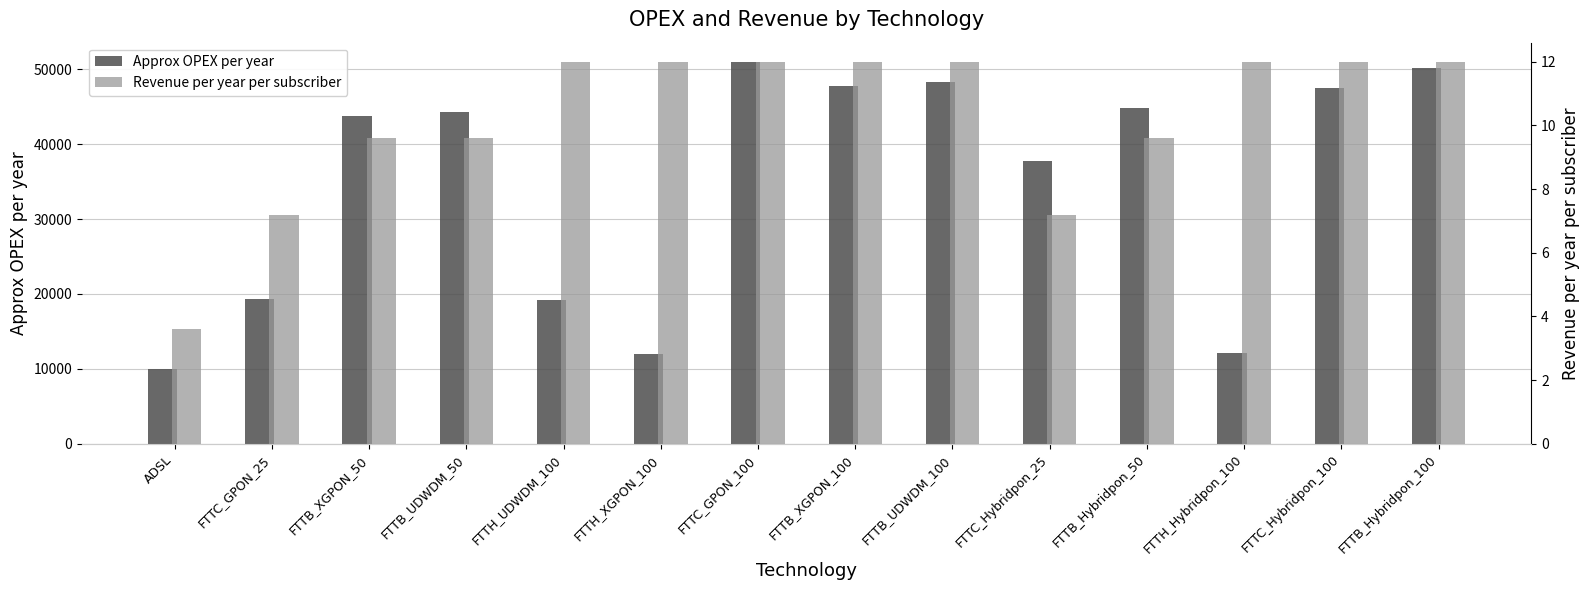

How many groups of bars are there?

14